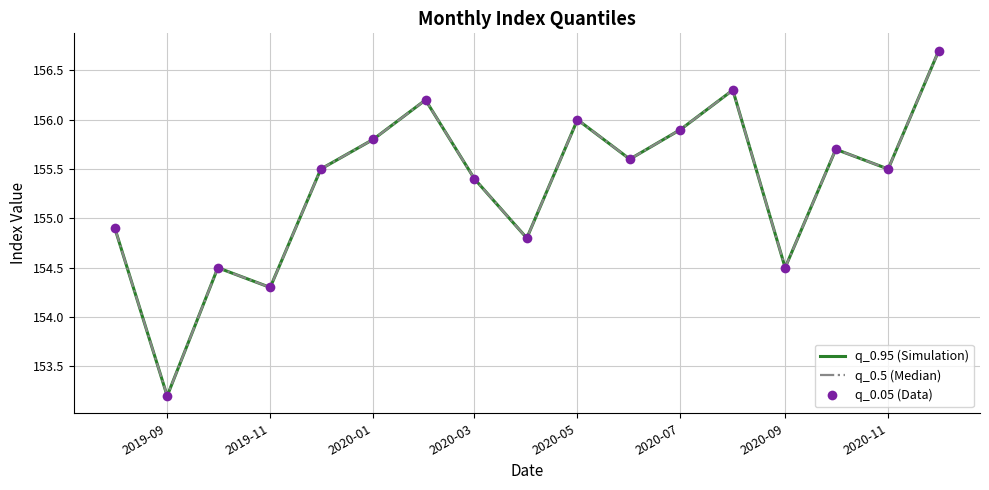

Is this an area chart (filled region under the line)?

No